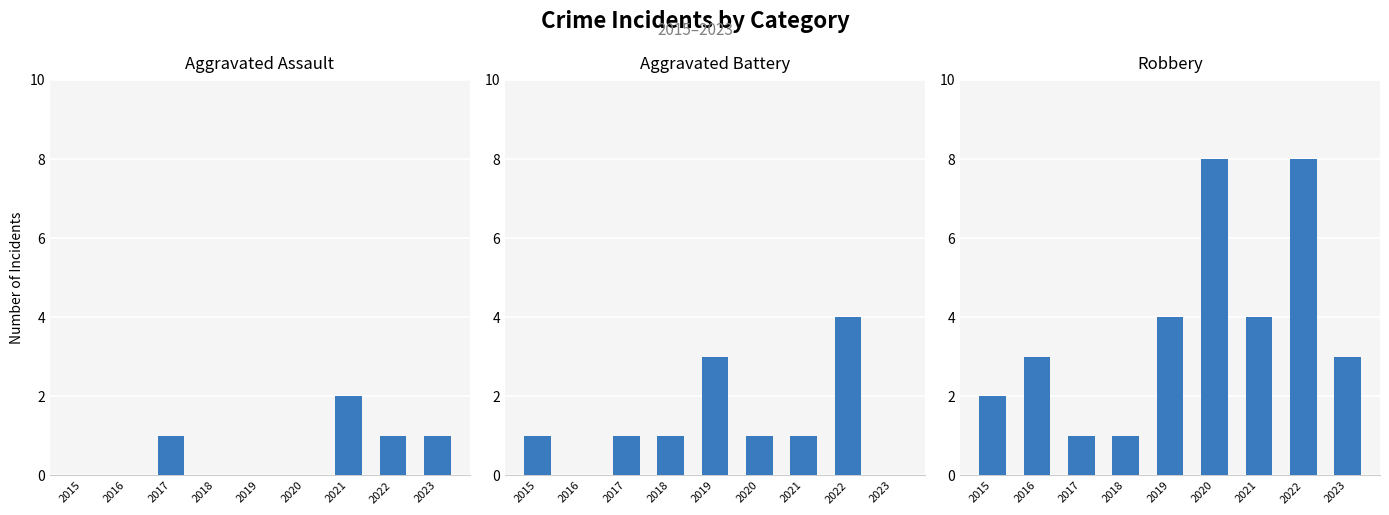

What is the difference between the maximum and second lowest values in the Aggravated Assault series?

2